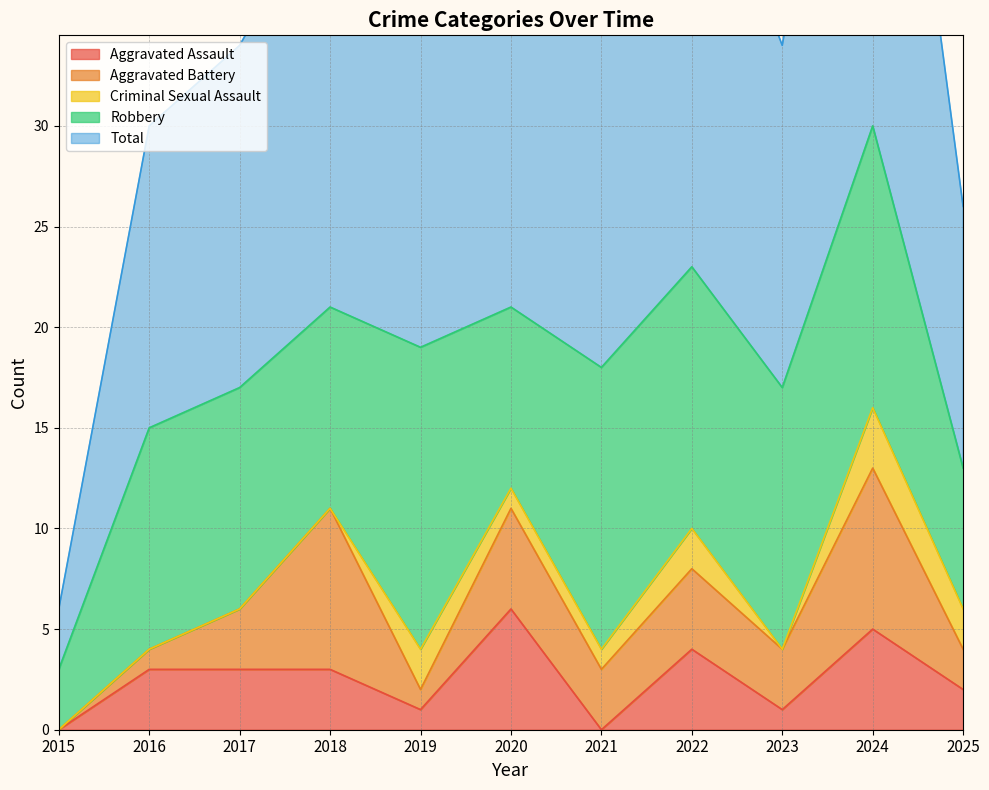

Is it true that Aggravated Battery equals 3 at 2015?

False